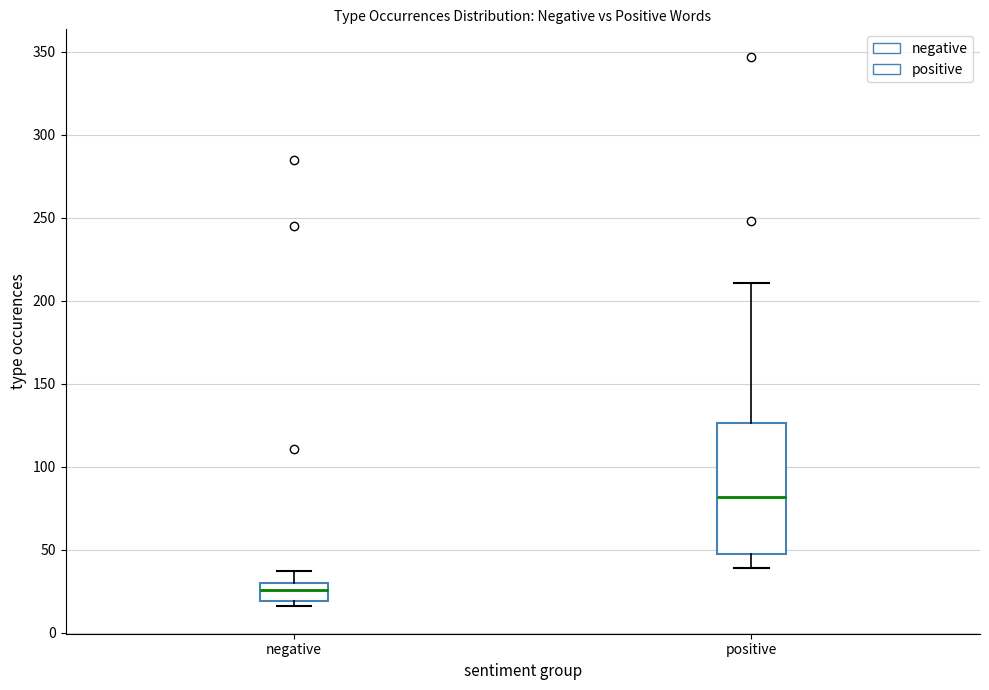

Reading left to right, read every box against the y-axis: the position of its median line, the range the box covers, and the ends of its whiskers. The values are not printed on the chart, so give them approximately, as read against the axis.

negative: median 25, box 20 to 30, whiskers 15 to 35
positive: median 80, box 50 to 125, whiskers 40 to 210